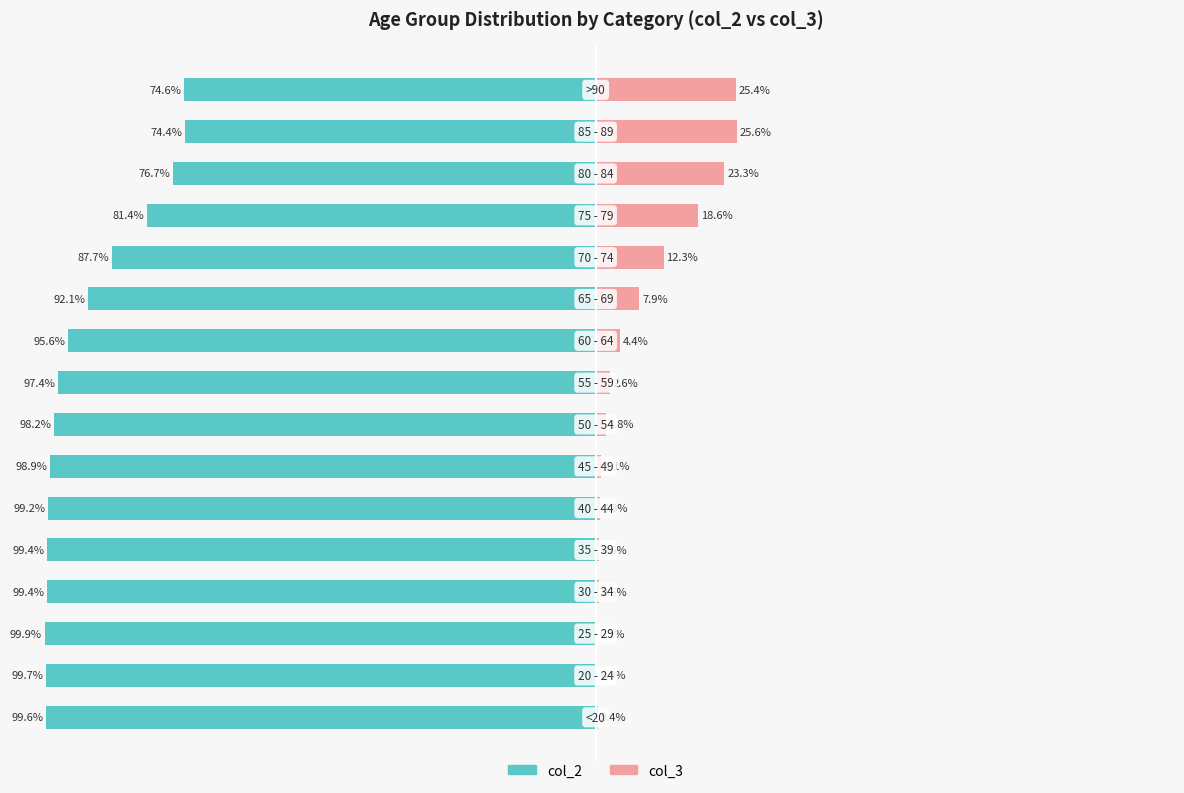

The value of col_2 at 6 is -98.9. True or false?

True